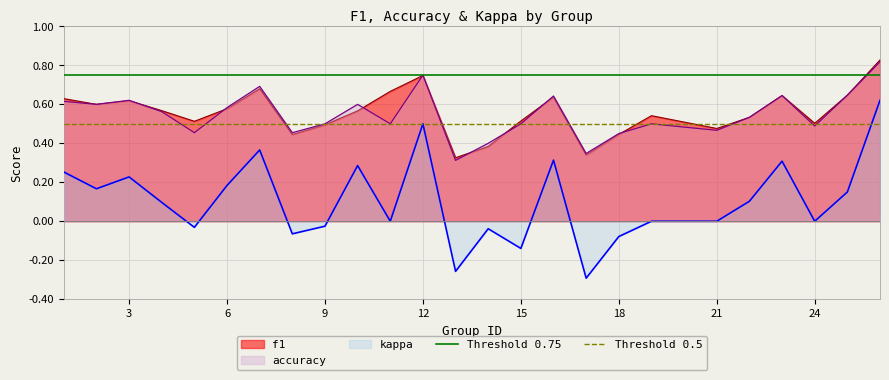

True or false: accuracy and kappa intersect in this chart.

False